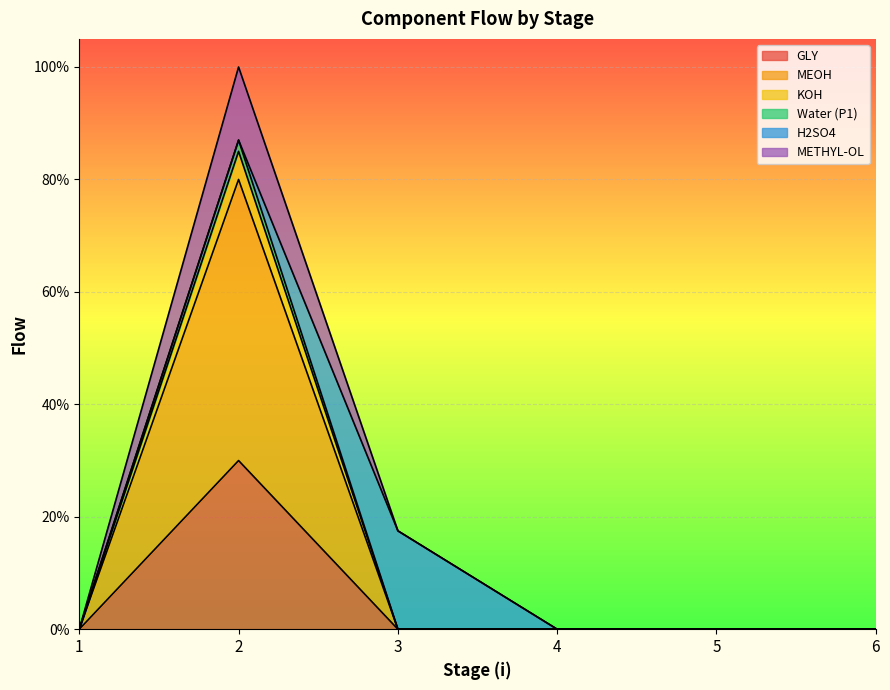

Is the value of KOH at 4 greater than the value of METHYL-OL at 5?

No